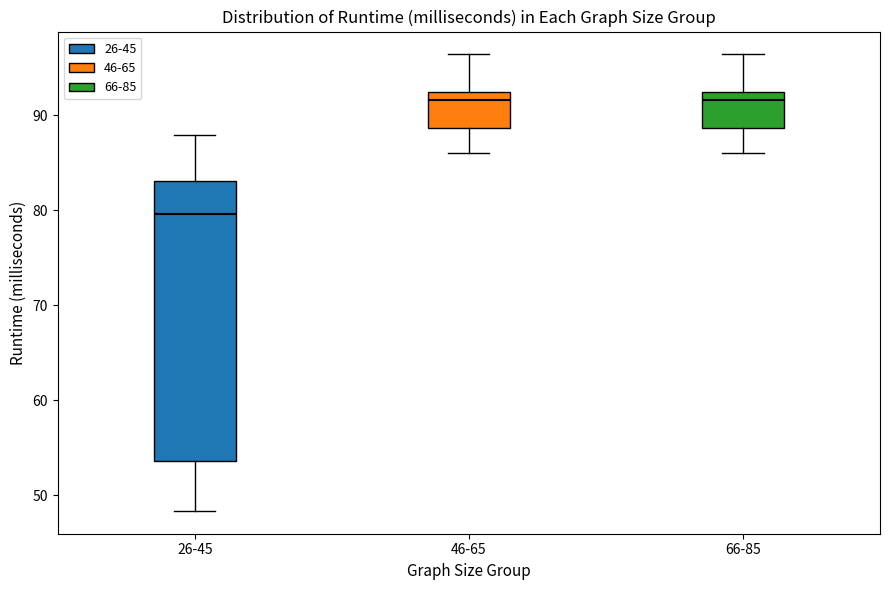

Reading left to right, read every box against the y-axis: the position of its median line, the range the box covers, and the ends of its whiskers. The values are not printed on the chart, so give them approximately, as read against the axis.

26-45: median 80, box 54 to 83, whiskers 48 to 88
46-65: median 92 (just below the box's upper edge), box 89 to 92, whiskers 86 to 96
66-85: median 92 (just below the box's upper edge), box 89 to 92, whiskers 86 to 96